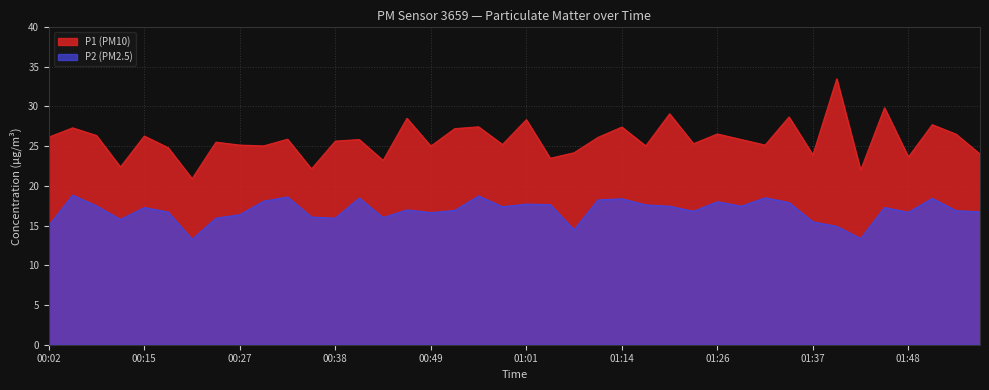

Which category has the lowest value in the P1 series?

00:21